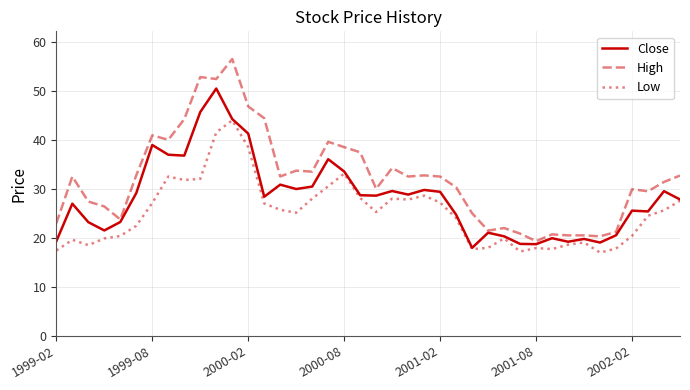

Rank the series by their maximum value, from lowest to highest.

Low, Close, High